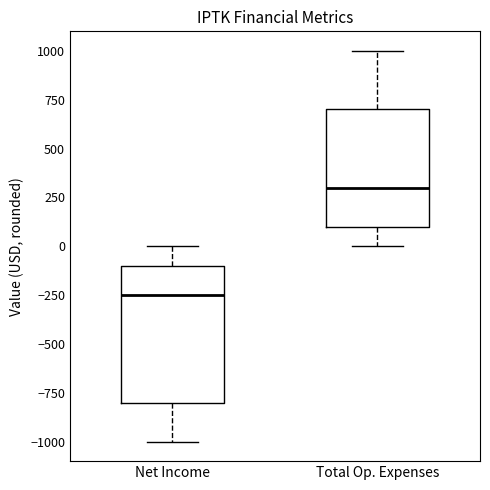

Comparing the boxes themselves (not the whiskers), which one is the tallest?

Net Income